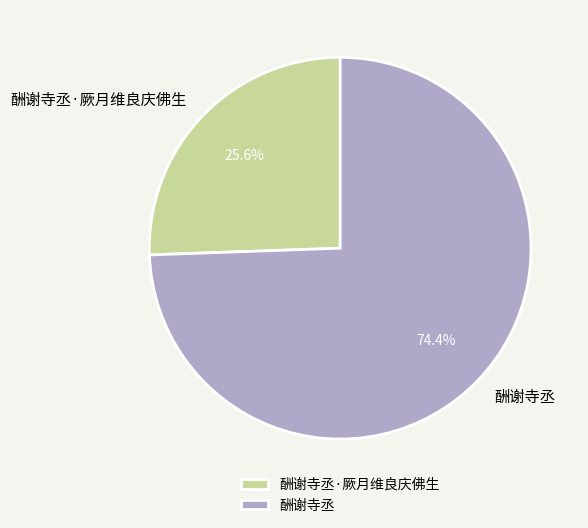

Is 酬谢寺丞 the majority of the pie?

Yes